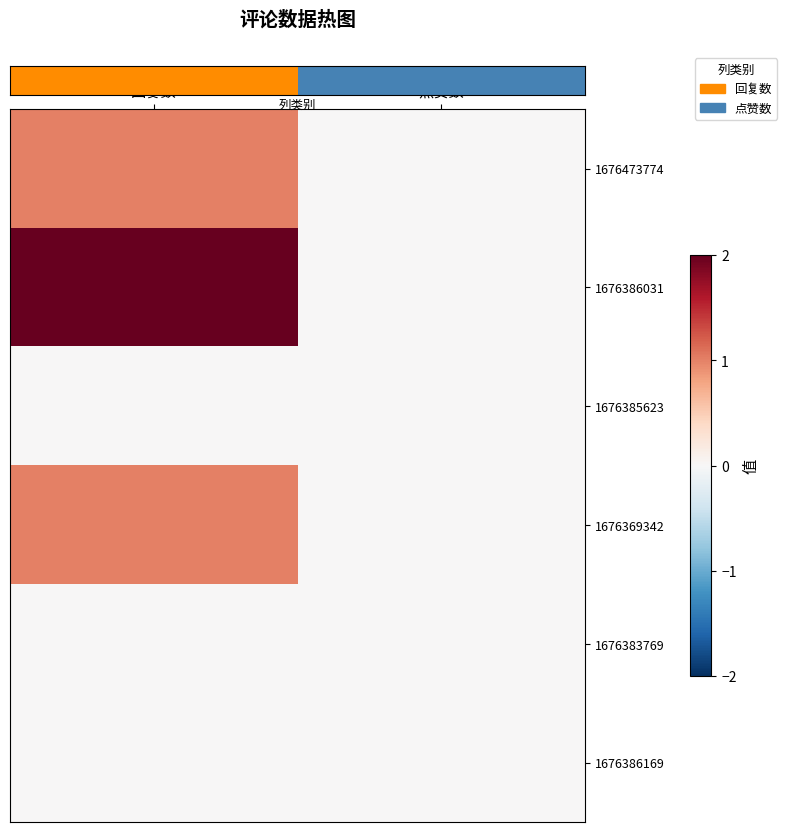

Reading right to left, what are all the values shown in this chart?

row_0: 0	1
row_1: 0	2
row_2: 0	0
row_3: 0	1
row_4: 0	0
row_5: 0	0